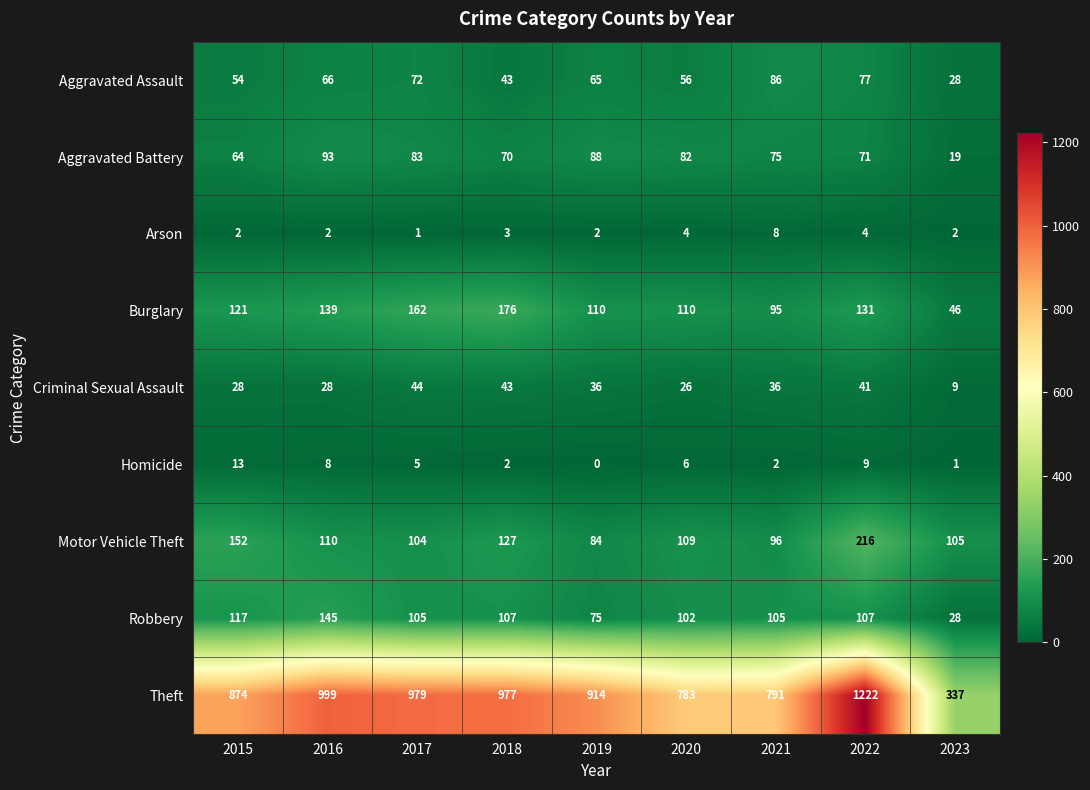

List the series in order of their peak value, lowest first.

Arson, Homicide, Criminal Sexual Assault, Aggravated Assault, Aggravated Battery, Robbery, Burglary, Motor Vehicle Theft, Theft